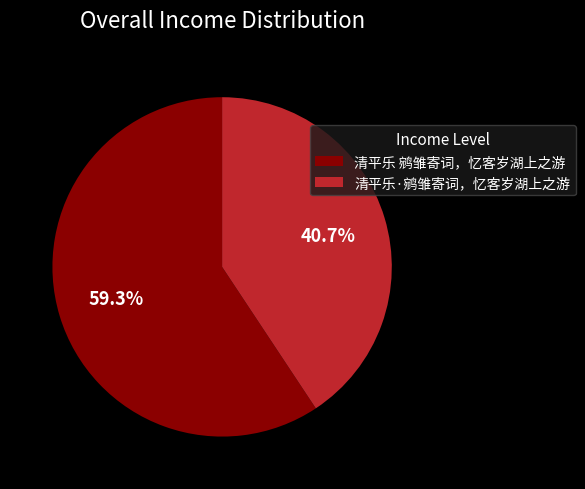

To the nearest percent, what portion does 清平乐 鹓雏寄词，忆客岁湖上之游 represent?

59%